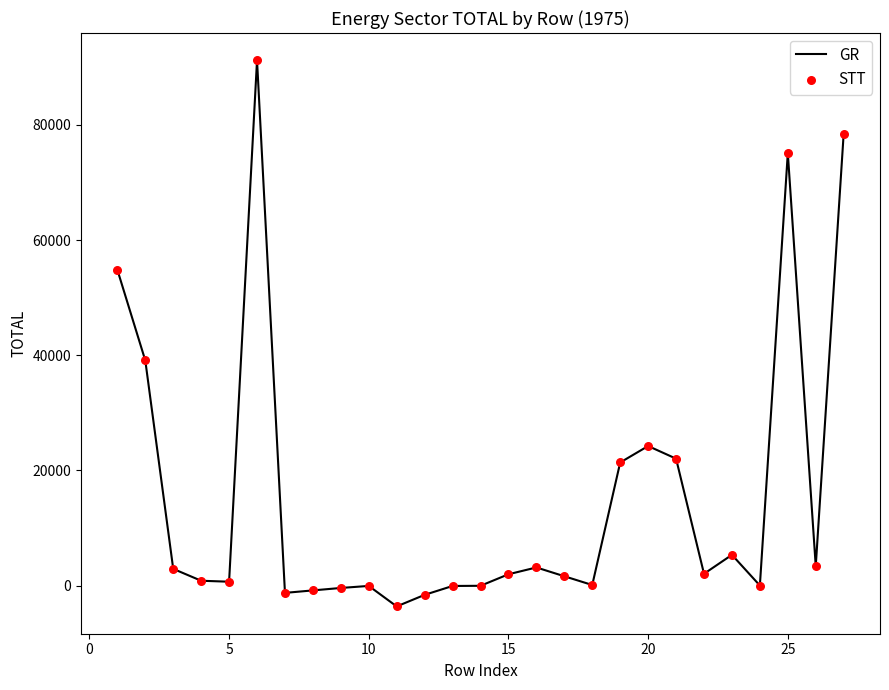

What is the difference between the maximum and minimum values?

94818.6